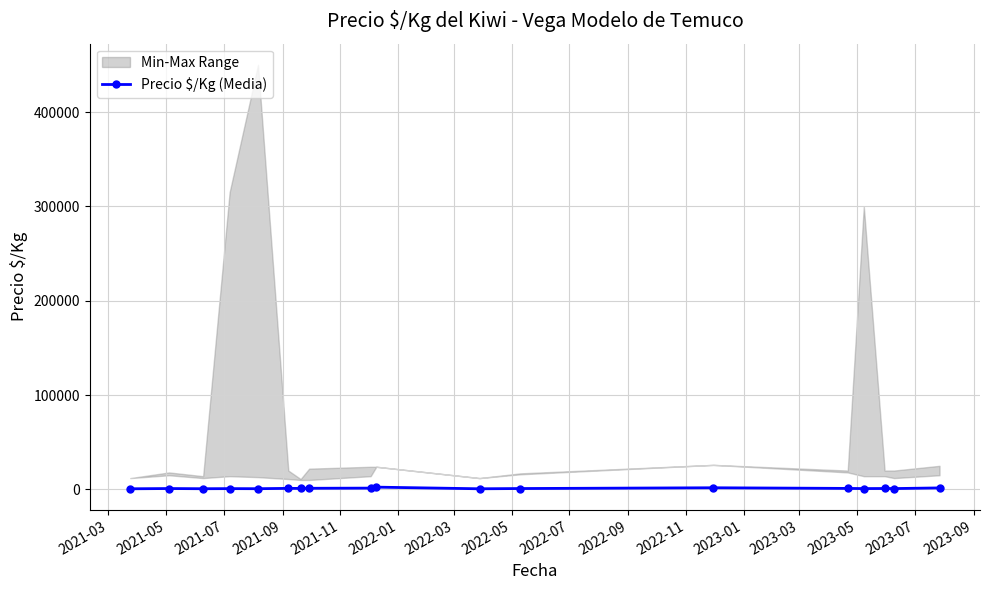

True or false: Precio $/Kg (Media) has more than 1 interior local peaks.

True